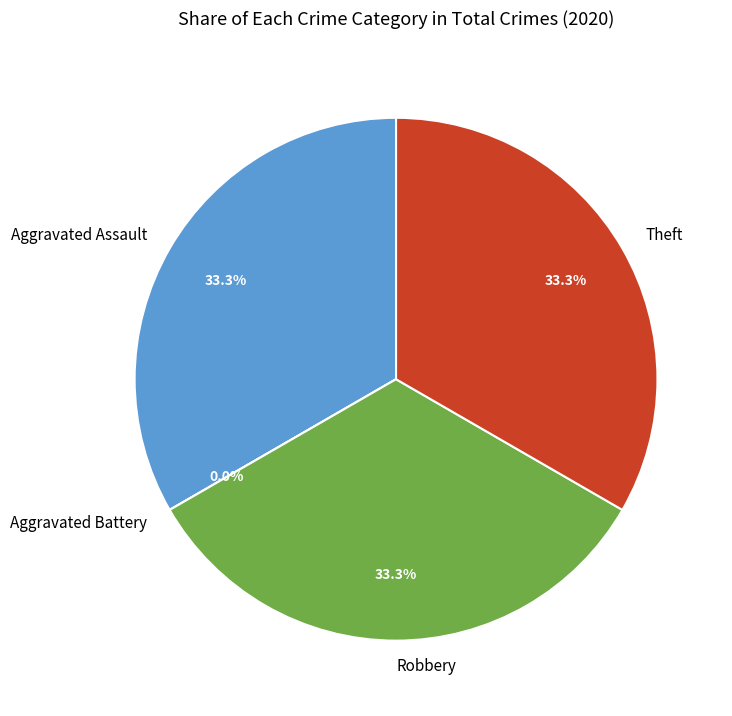

To the nearest percent, what percentage of the pie is Aggravated Assault?

33%